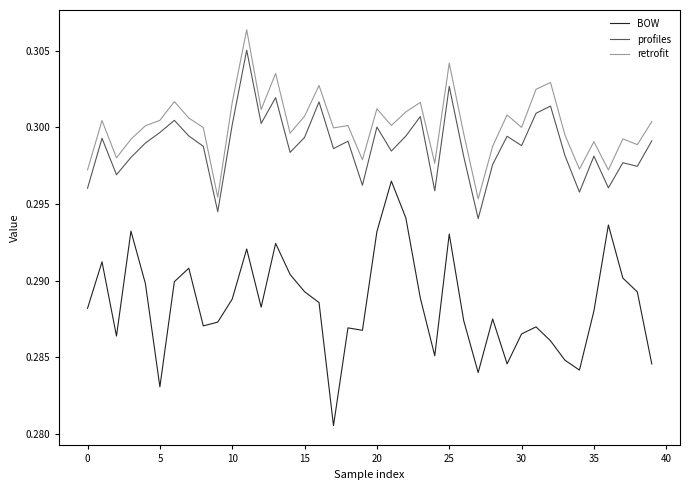

Which series has the largest range (max minus min)?

BOW